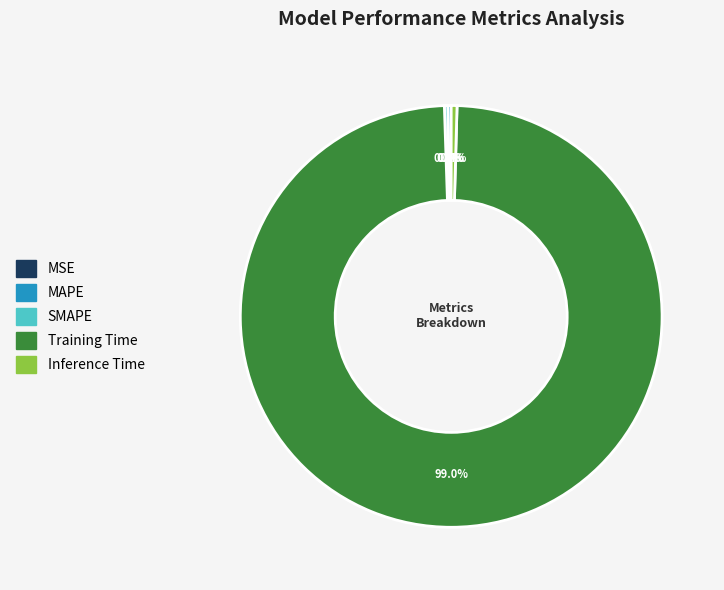

Is it true that Inference Time is 11% of the pie?

False